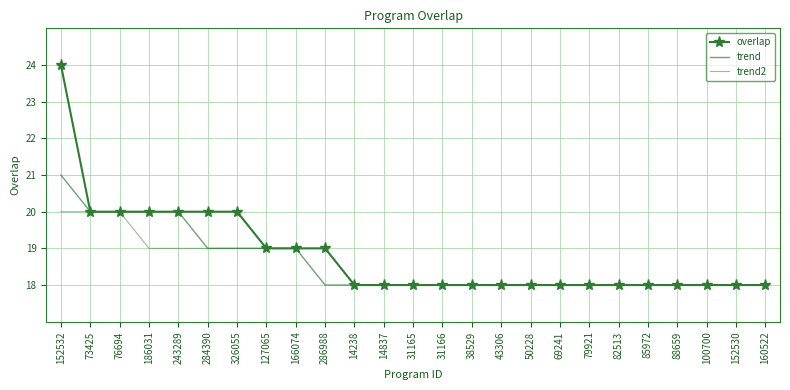

What is the difference between the trend values at 326055 and 14238?

1